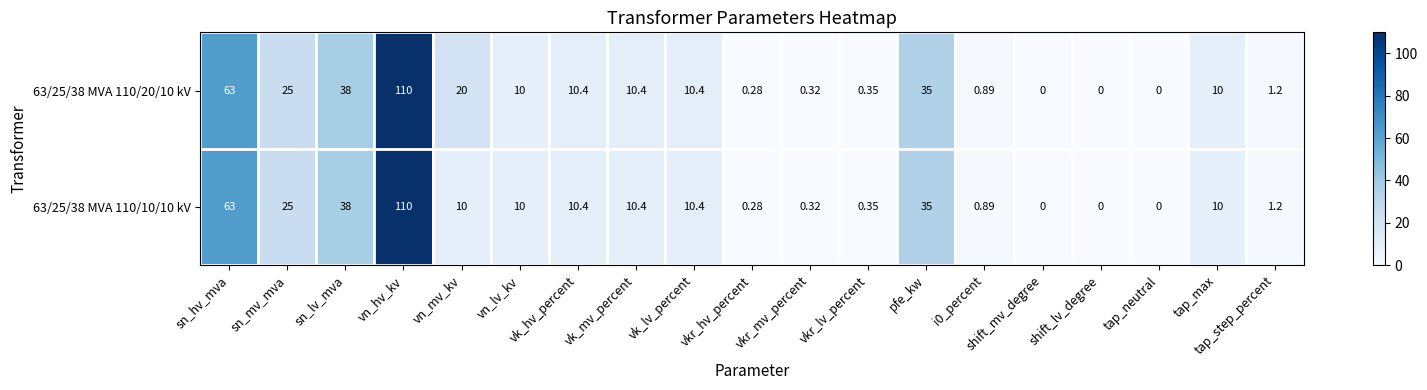

At which label does 63/25/38 MVA 110/20/10 kV reach its peak?

vn_hv_kv